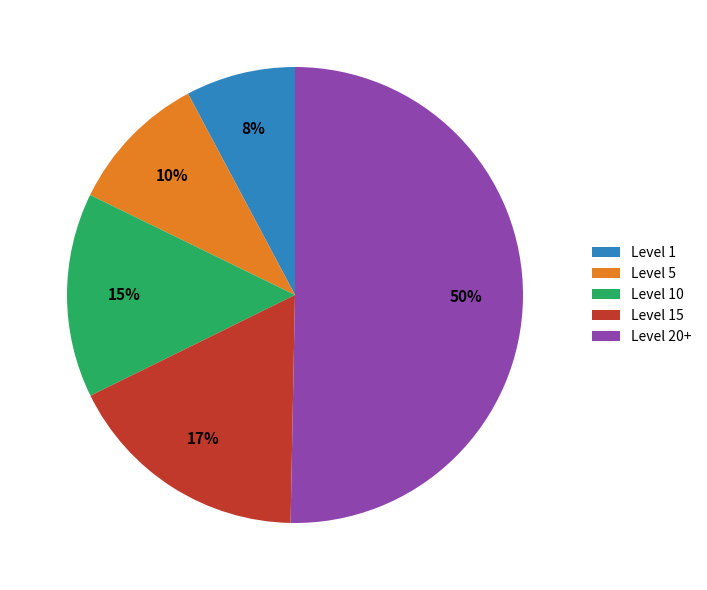

To the nearest percent, what is the combined percentage of Level 20+ and Level 1?

58%